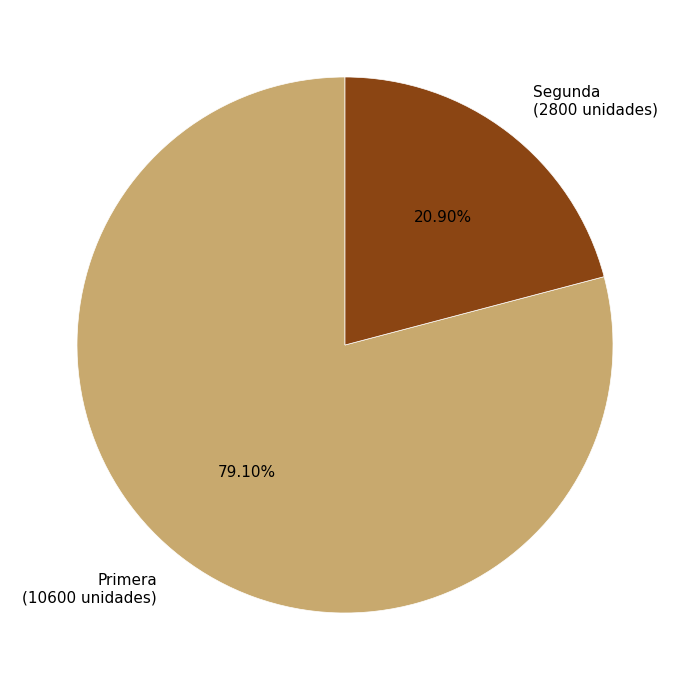

Is there a majority slice in this chart?

Yes